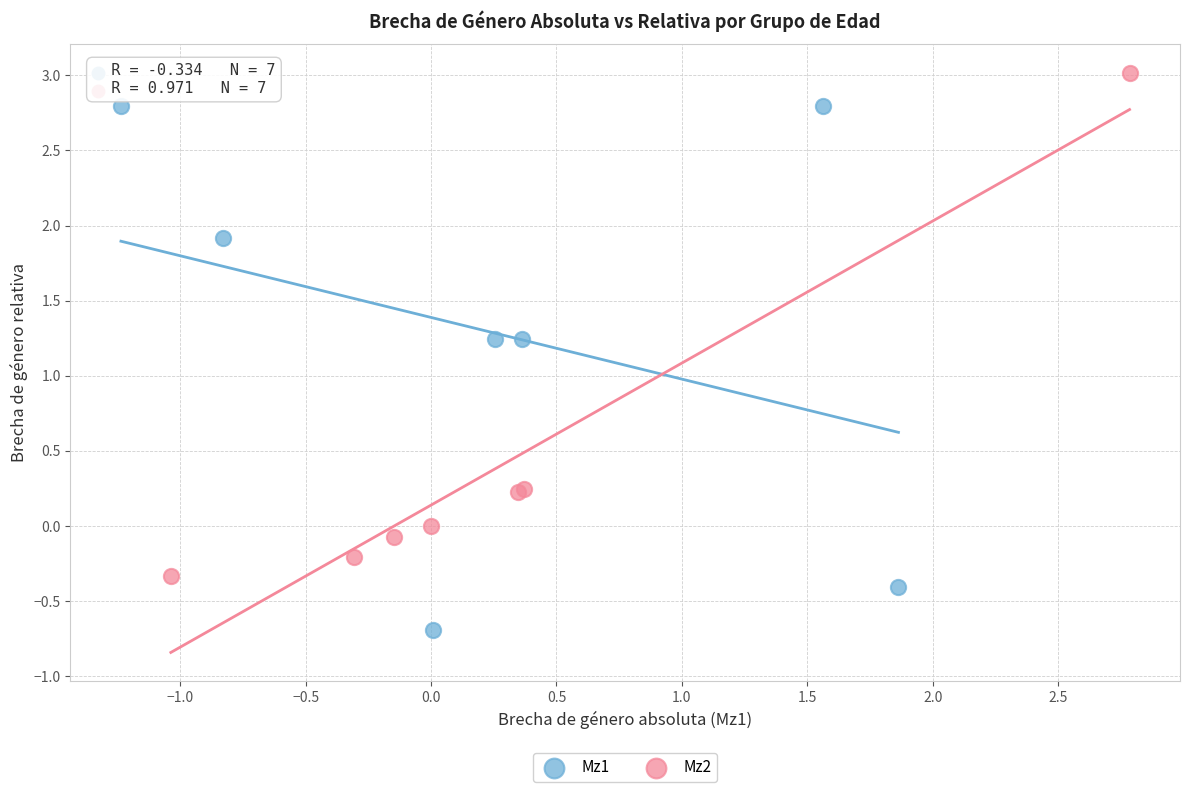

Which series contains the highest Y value?

Mz2